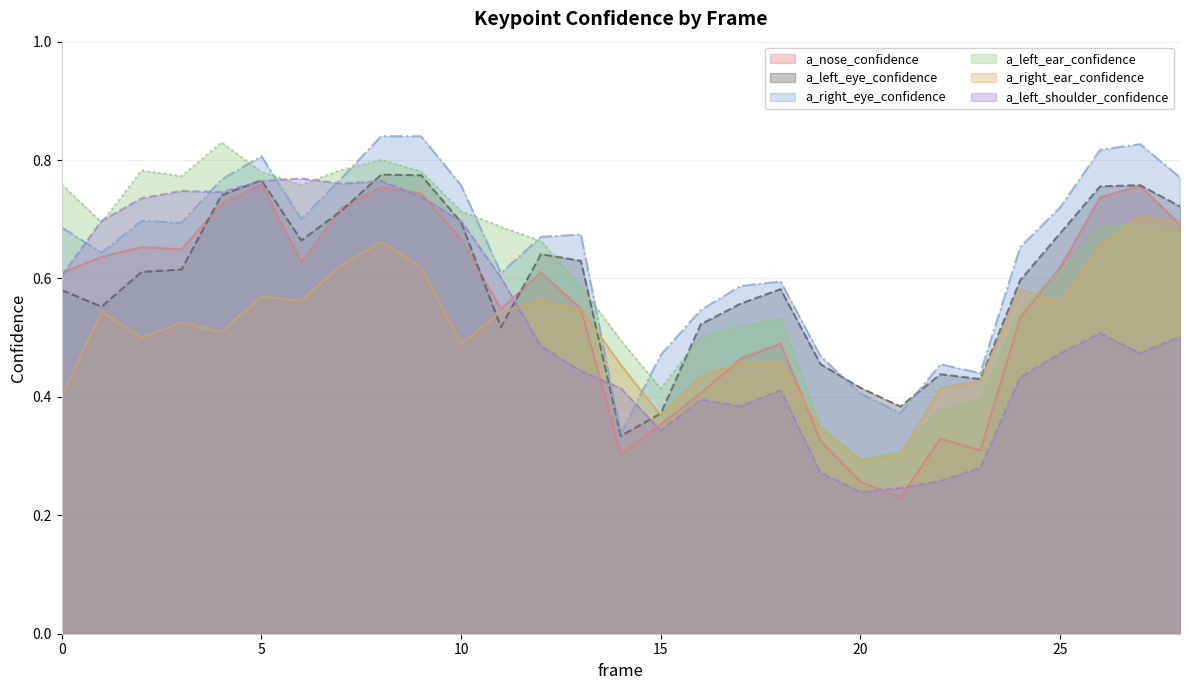

Which series has the widest spread of values?

a_left_ear_confidence